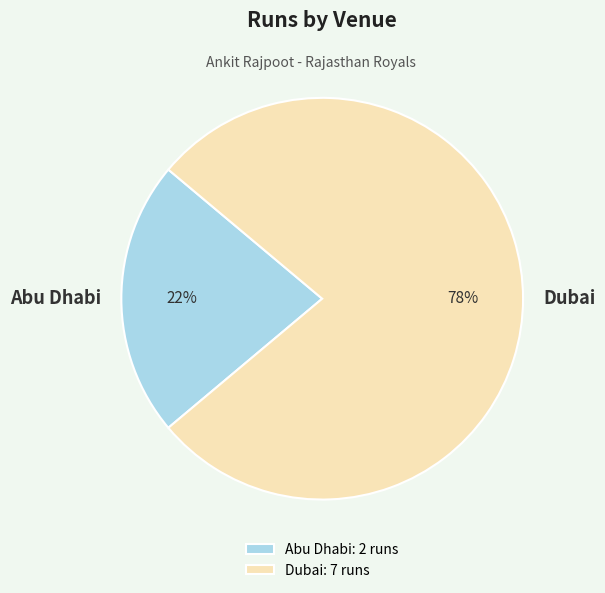

What percentage is the Dubai slice, to the nearest percent?

78%